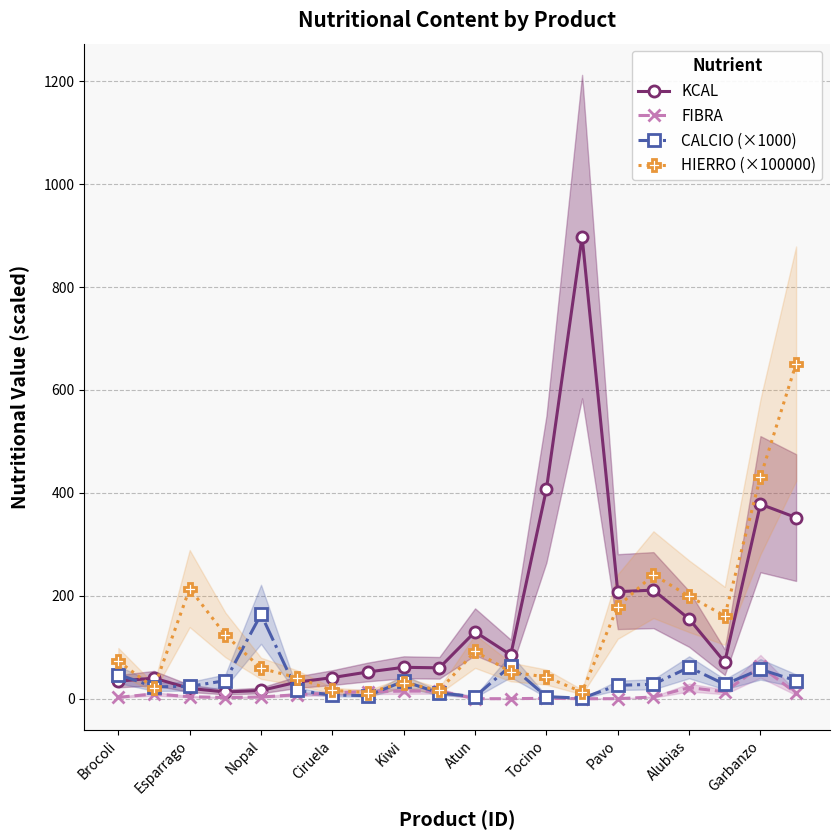

True or false: KCAL has a value of 155.1 at Tocino.

False